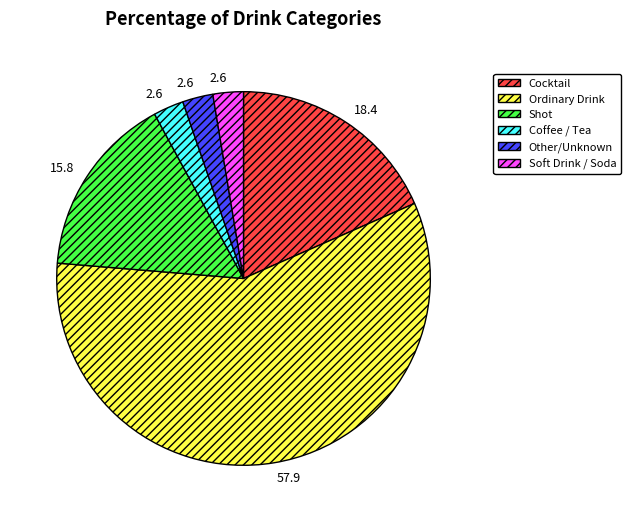

Which slice is the largest?

Ordinary Drink